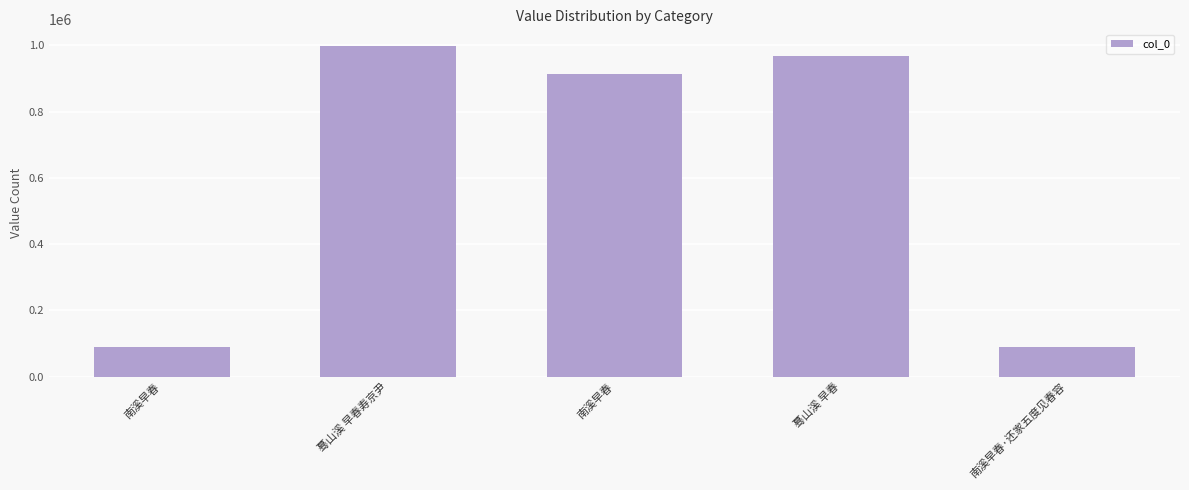

Between 南溪早春·还家五度见春容 and 蓦山溪 早春, which is larger?

蓦山溪 早春